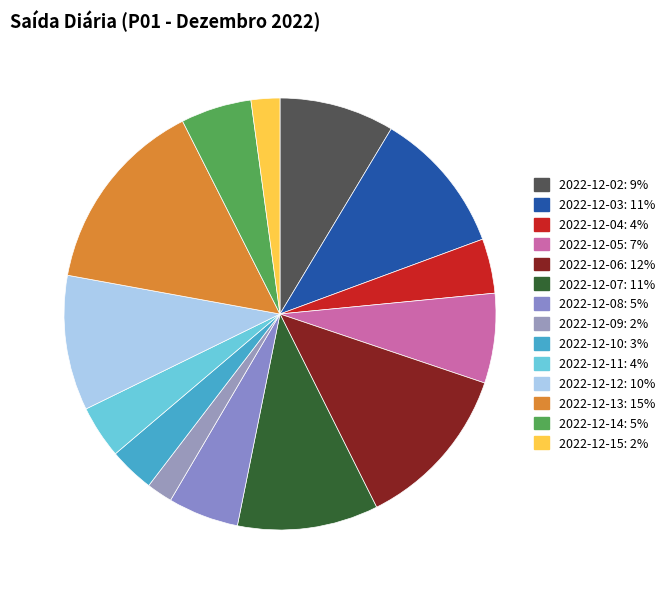

What is the ratio of the value at 2022-12-07 to the value at 2022-12-15?

4.9